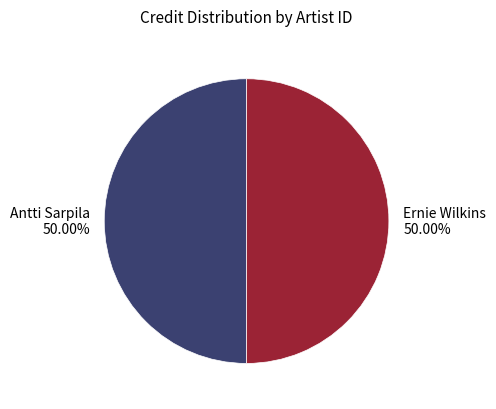

To the nearest percent, what is the average slice percentage?

50%